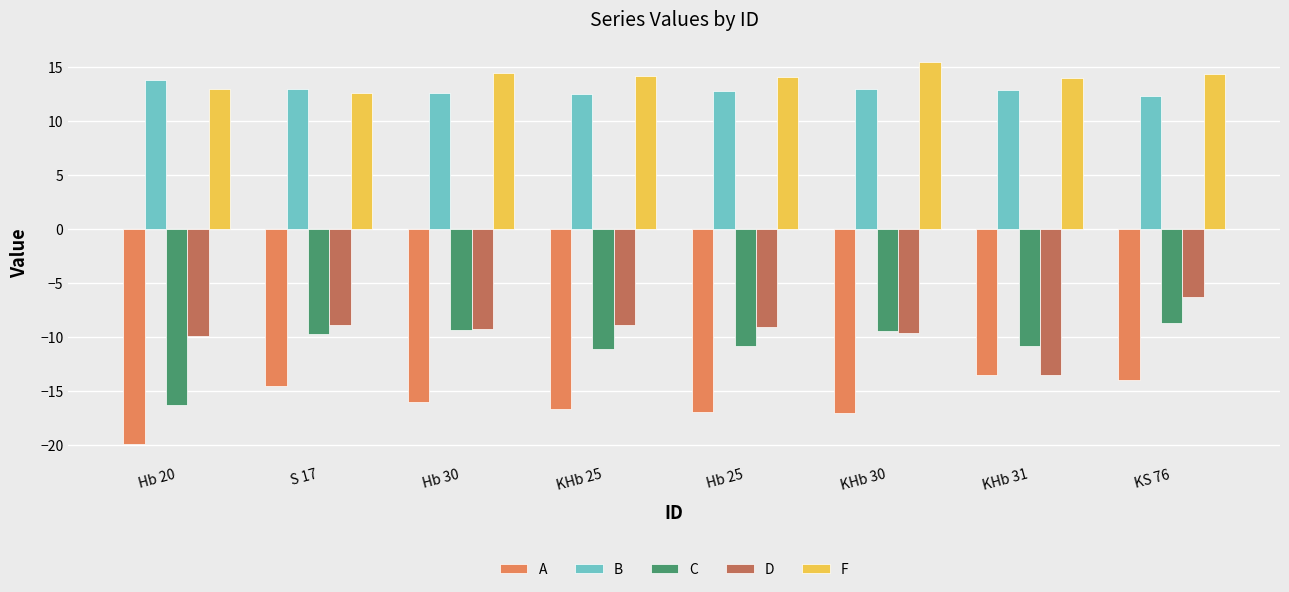

What are all the series names shown in the legend?

A, B, C, D, F